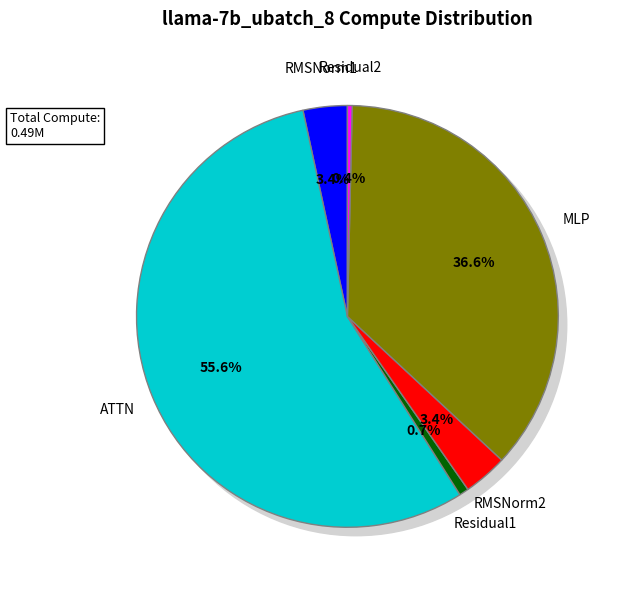

Which slice is the smallest?

Residual2